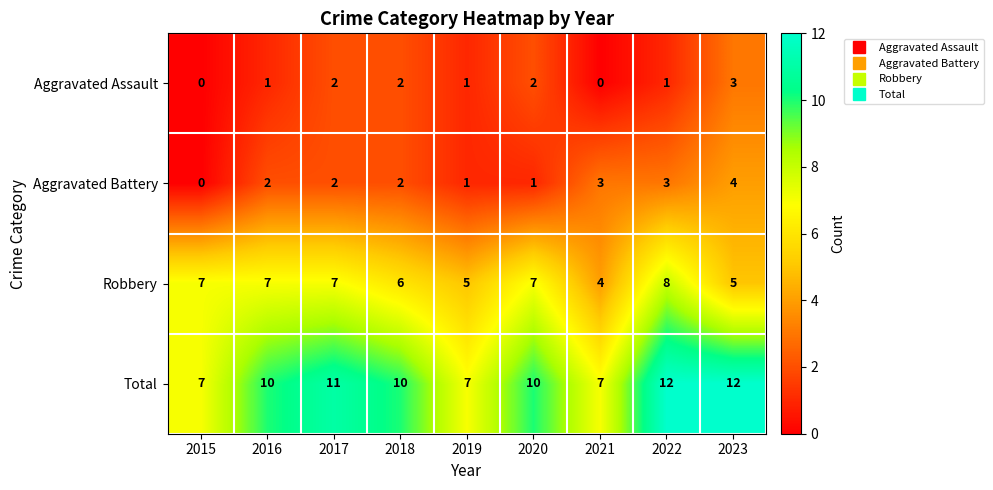

What is the average value of the Total series?

10